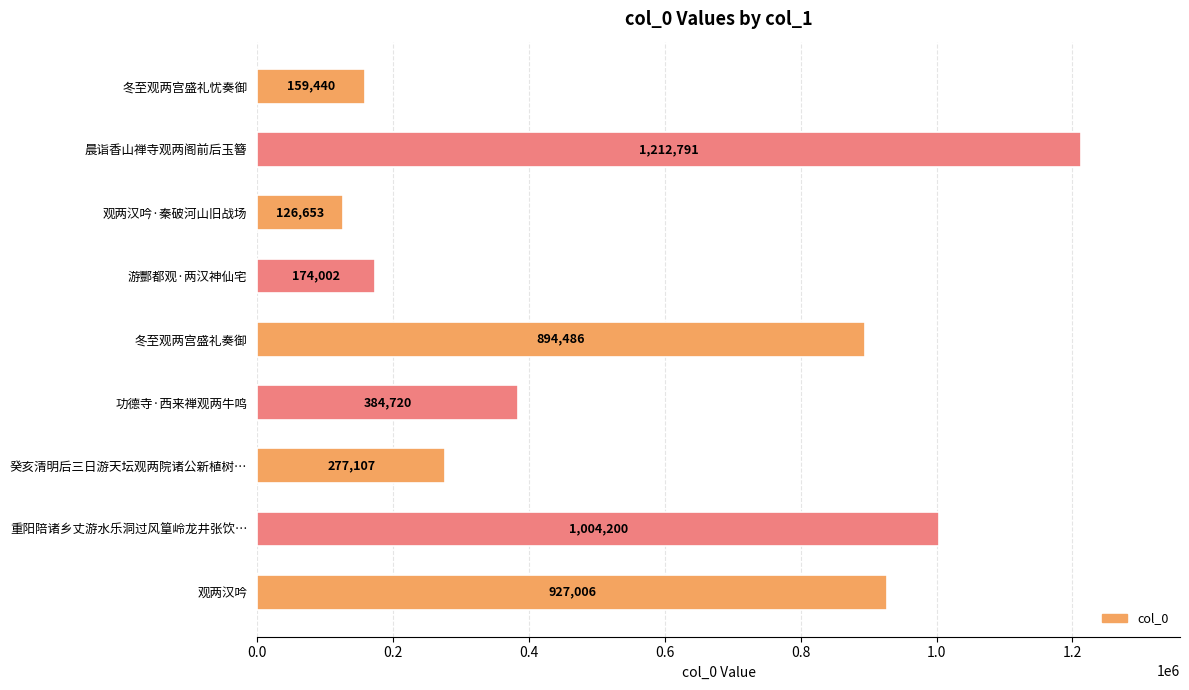

How many bars are there in total?

9